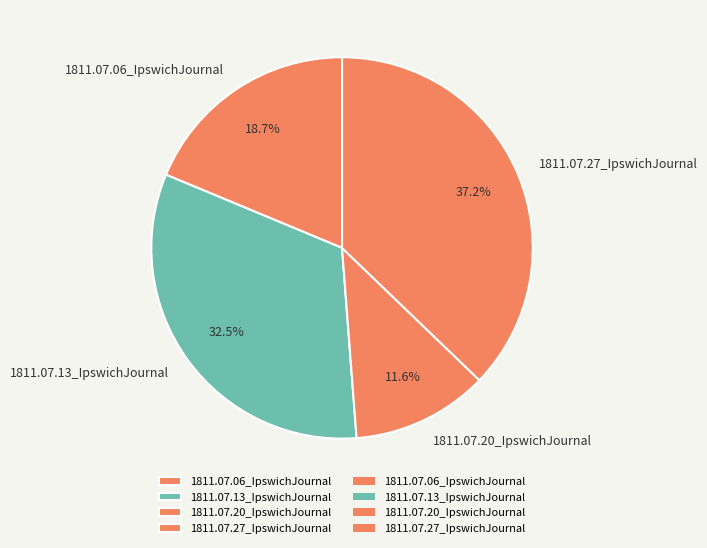

To the nearest percent, what is the difference between the largest and smallest slice percentages?

26%